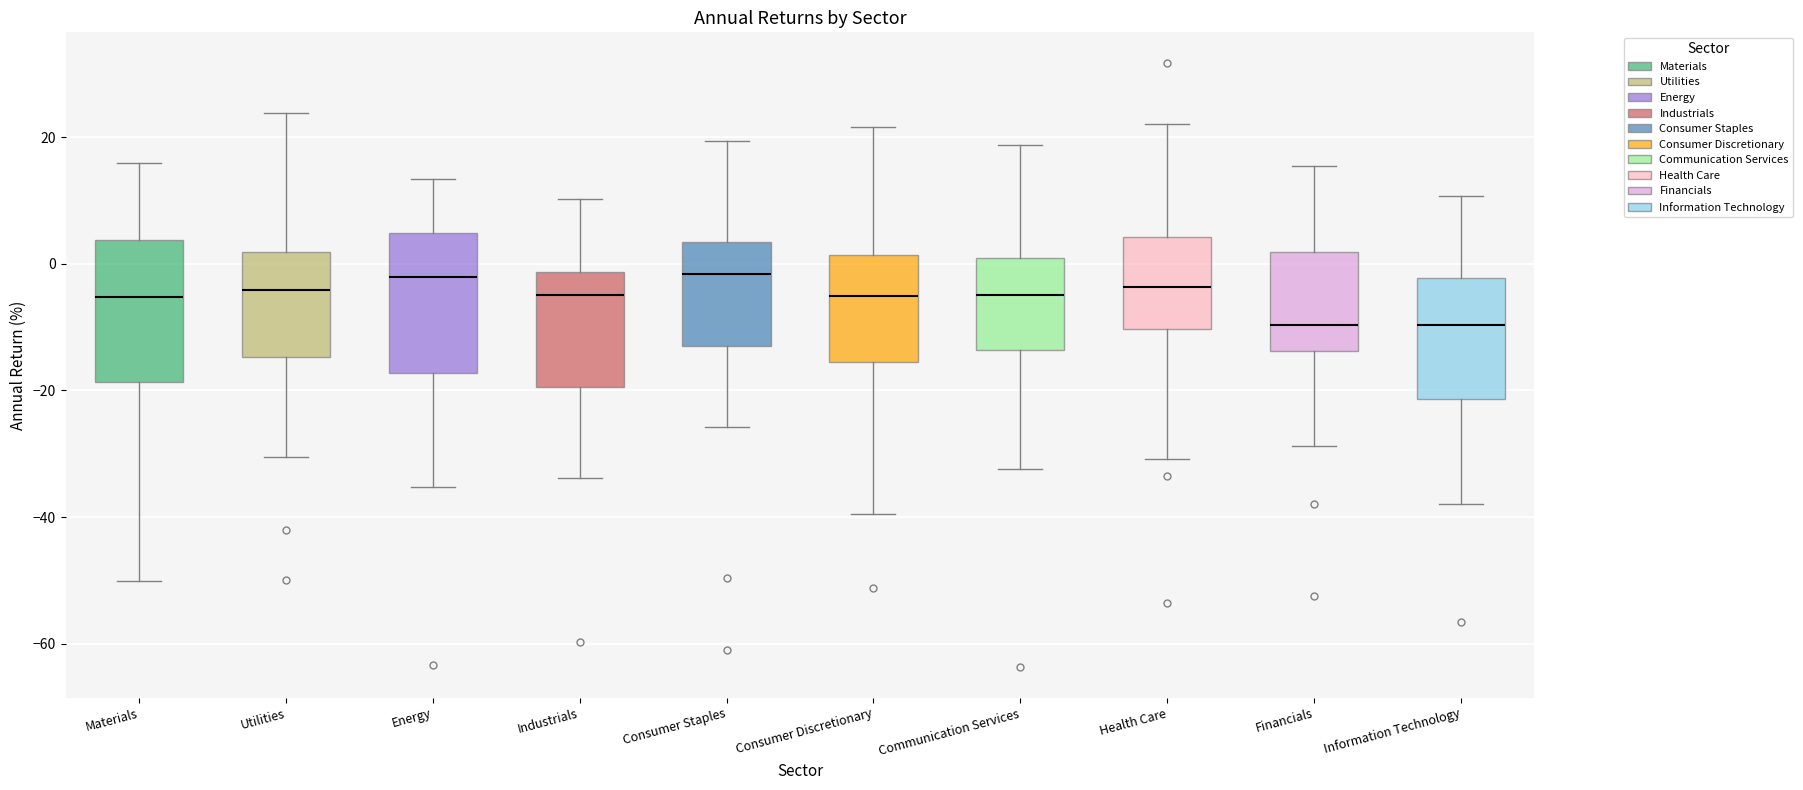

Reading left to right, transcribe this box plot: for each box, give where its median line is, the range the box spans, and where its two whiskers end, as read against the y-axis. The values are not printed on the chart, so give them approximately, as read against the axis.

Materials: median -6, box -18 to 4, whiskers -50 to 16
Utilities: median -4, box -14 to 2, whiskers -30 to 24
Energy: median -2, box -18 to 4, whiskers -36 to 14
Industrials: median -4, box -20 to -2, whiskers -34 to 10
Consumer Staples: median -2, box -12 to 4, whiskers -26 to 20
Consumer Discretionary: median -6, box -16 to 2, whiskers -40 to 22
Communication Services: median -4, box -14 to 0, whiskers -32 to 18
Health Care: median -4, box -10 to 4, whiskers -30 to 22
Financials: median -10, box -14 to 2, whiskers -28 to 16
Information Technology: median -10, box -22 to -2, whiskers -38 to 10